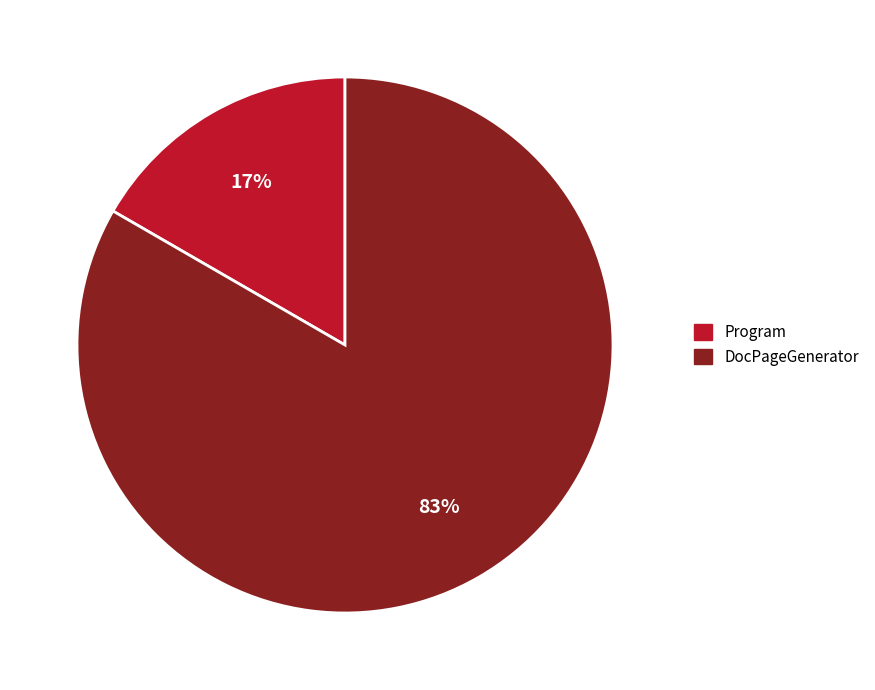

Which has a higher value, DocPageGenerator or Program?

DocPageGenerator